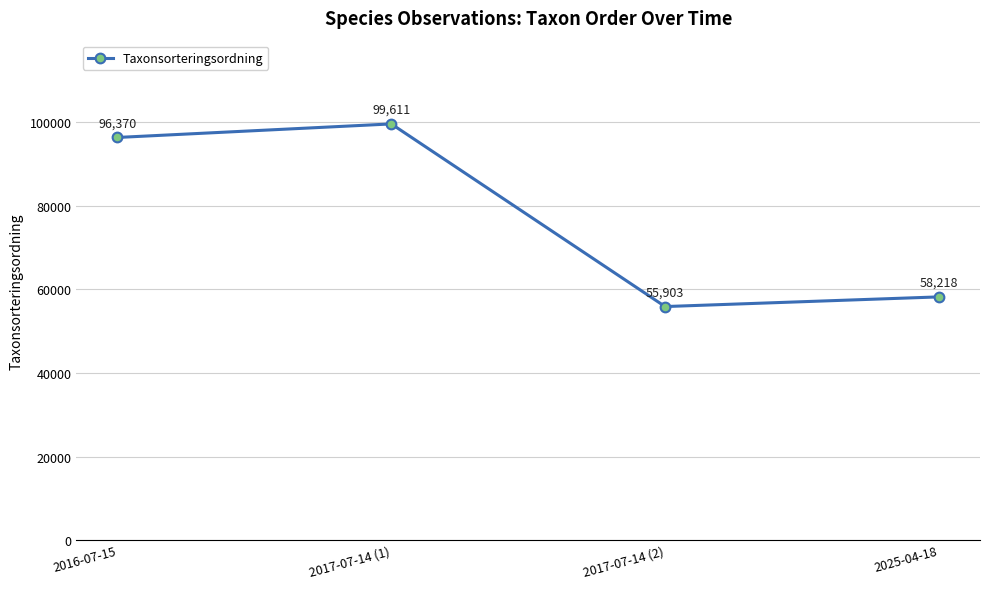

Which label corresponds to the largest value in the chart?

2017-07-14 (1)